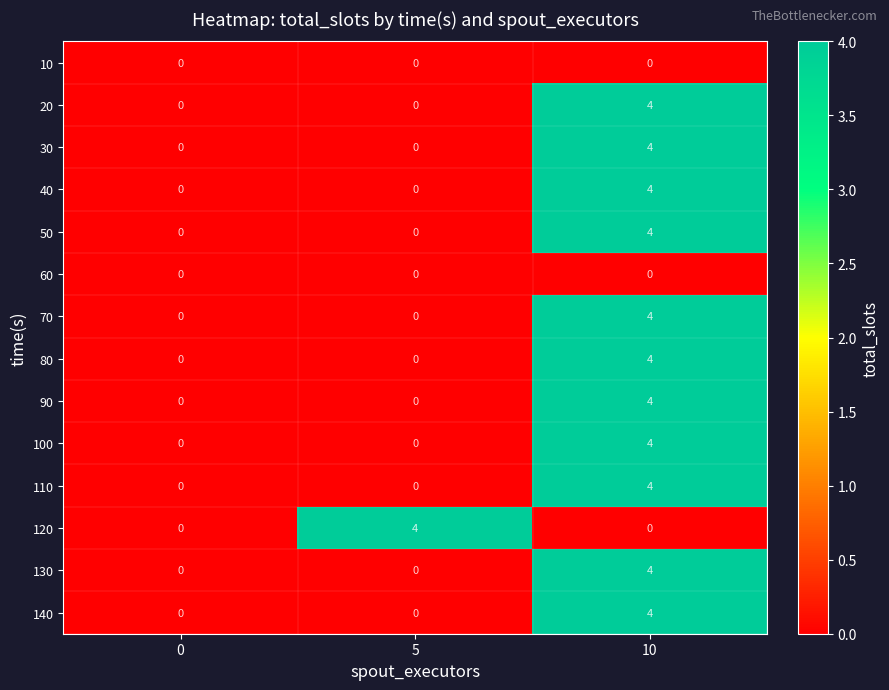

Count the 20 values in the range 0 to 4.

3